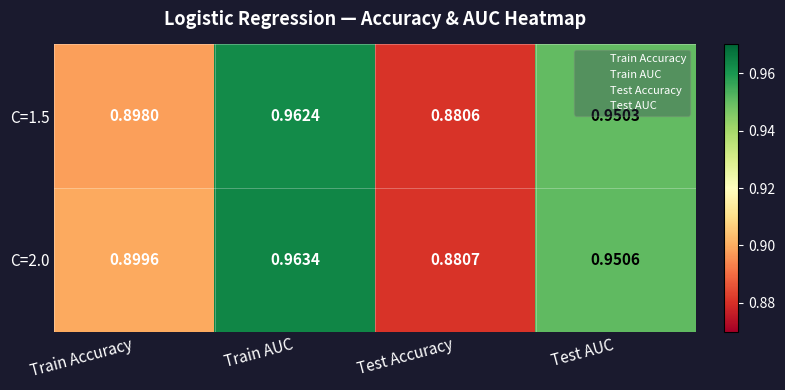

Which label corresponds to the largest value in the chart?

Train AUC